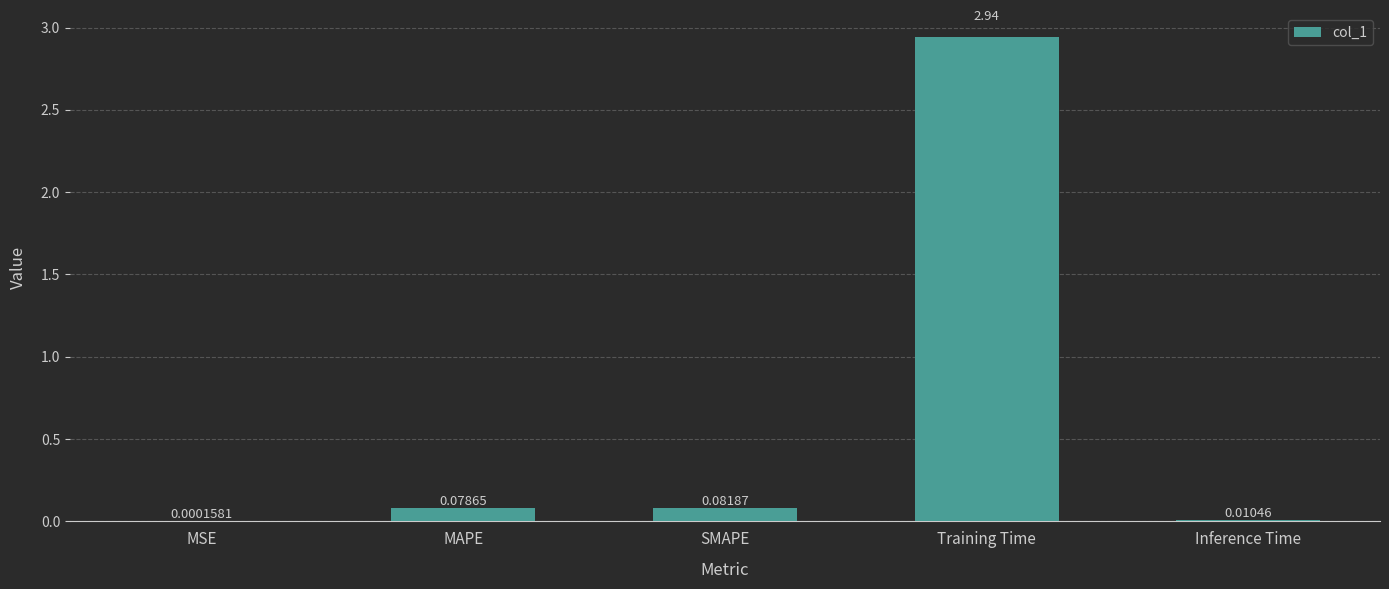

Where is the data nearest to the value 1?

SMAPE